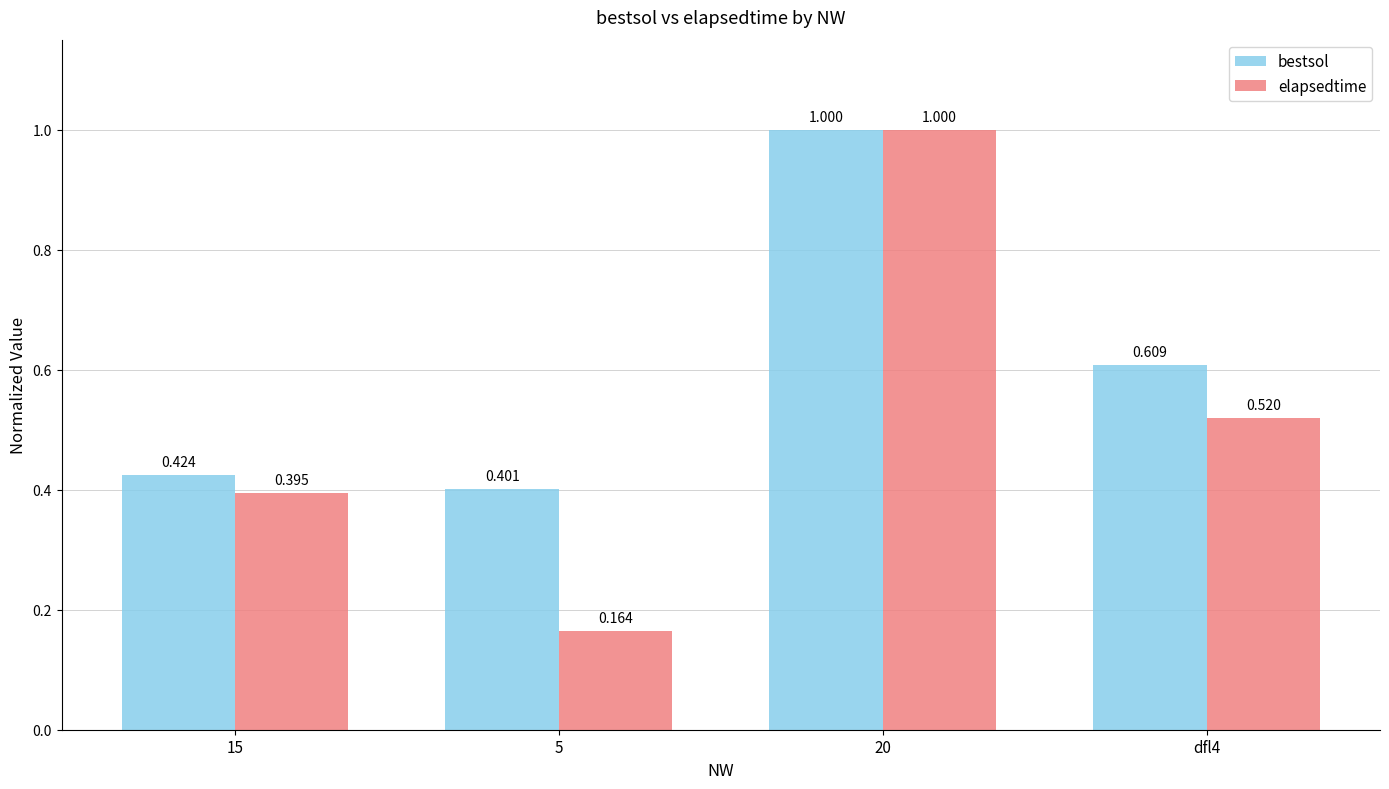

How many bars are there in each group?

2